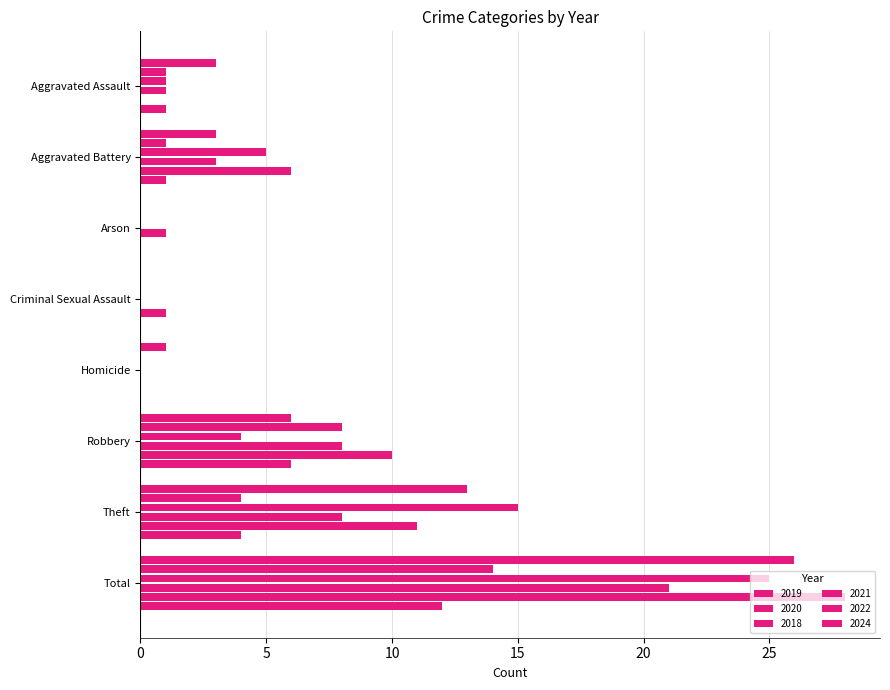

How many distinct data groups are displayed?

6